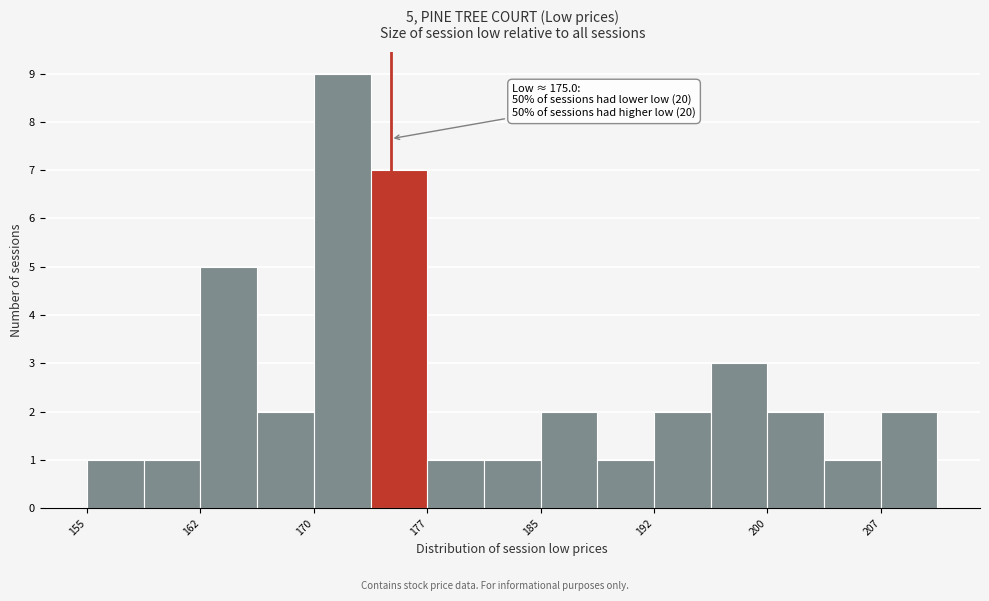

Around what value on the x-axis is the tallest bar? Give the approximate position of its centre, as read against the axis.

172